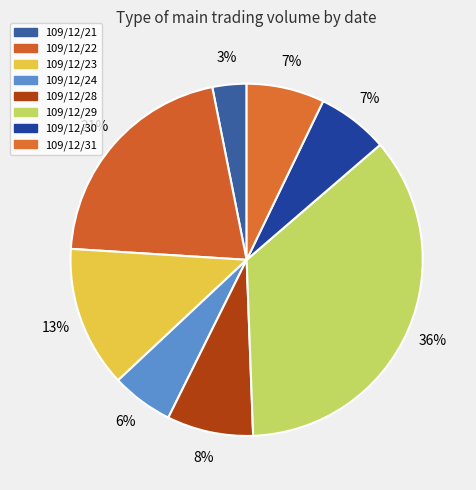

What is the ratio of the value at 109/12/23 to the value at 109/12/28?

1.6